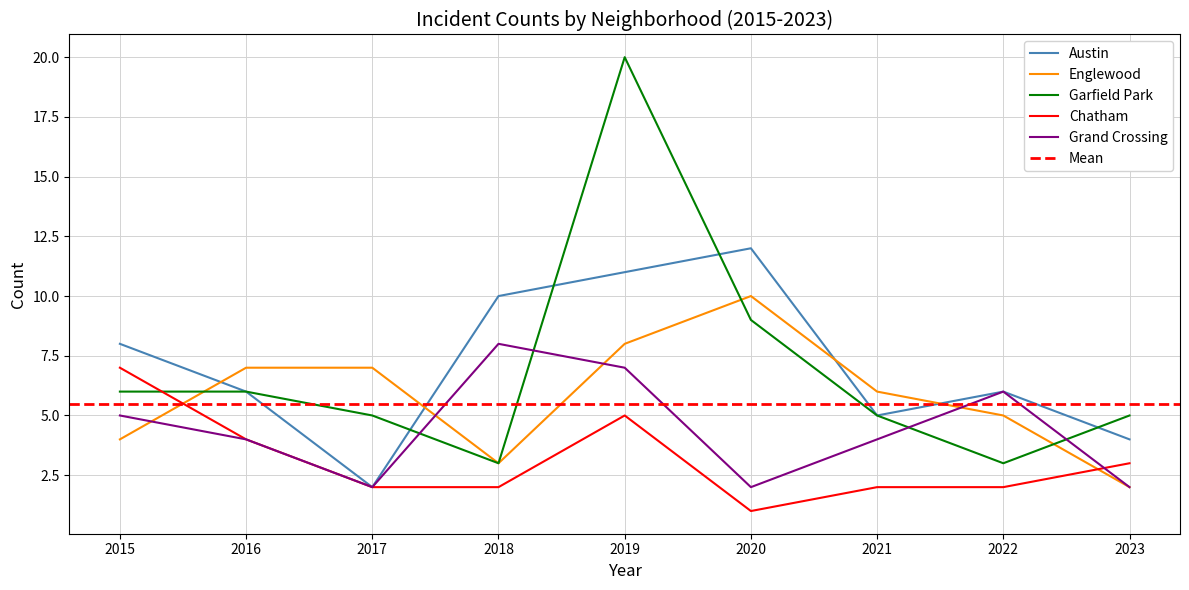

List the labels in order of Grand Crossing value, largest first.

2018, 2019, 2022, 2015, 2016, 2021, 2017, 2020, 2023